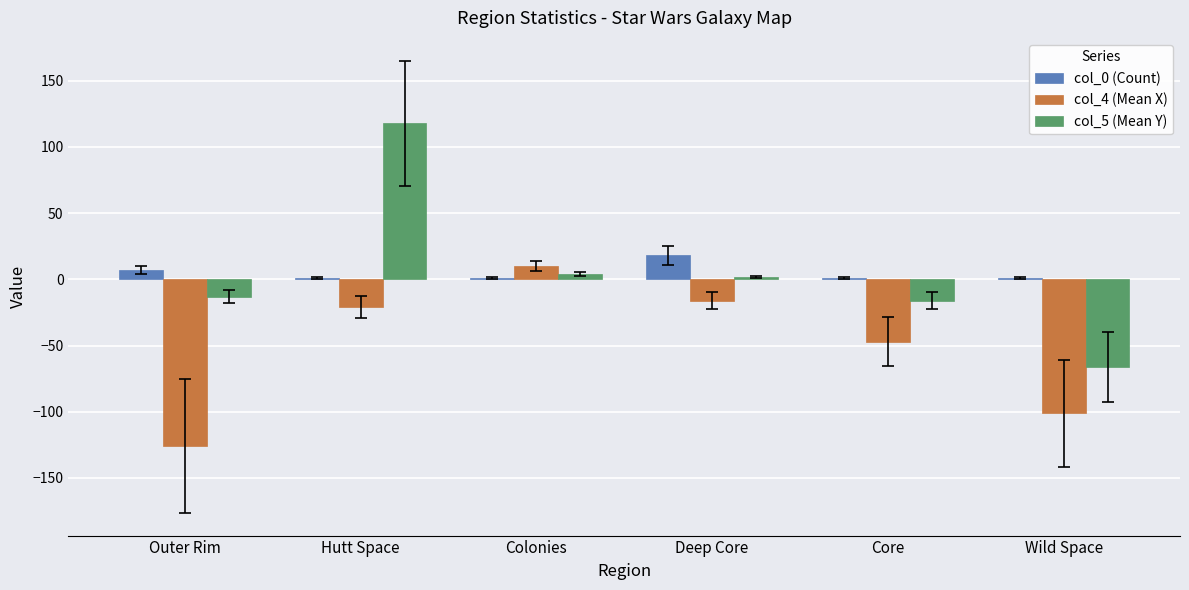

Which series changed the most between Outer Rim and Hutt Space?

col_5 (Mean Y)